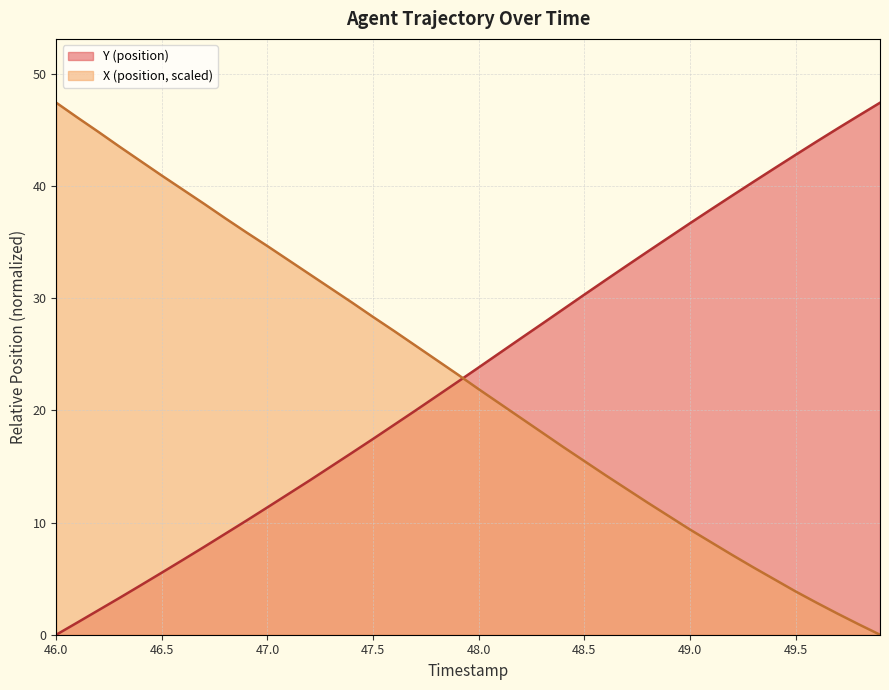

Rank the categories by Y value from lowest to highest.

46.0, 46.1, 46.2, 46.3, 46.4, 46.5, 46.6, 46.7, 46.8, 46.9, 47.0, 47.1, 47.2, 47.3, 47.4, 47.5, 47.6, 47.7, 47.8, 47.9, 48.0, 48.1, 48.2, 48.3, 48.4, 48.5, 48.6, 48.7, 48.8, 48.9, 49.0, 49.1, 49.2, 49.3, 49.4, 49.5, 49.6, 49.7, 49.8, 49.9